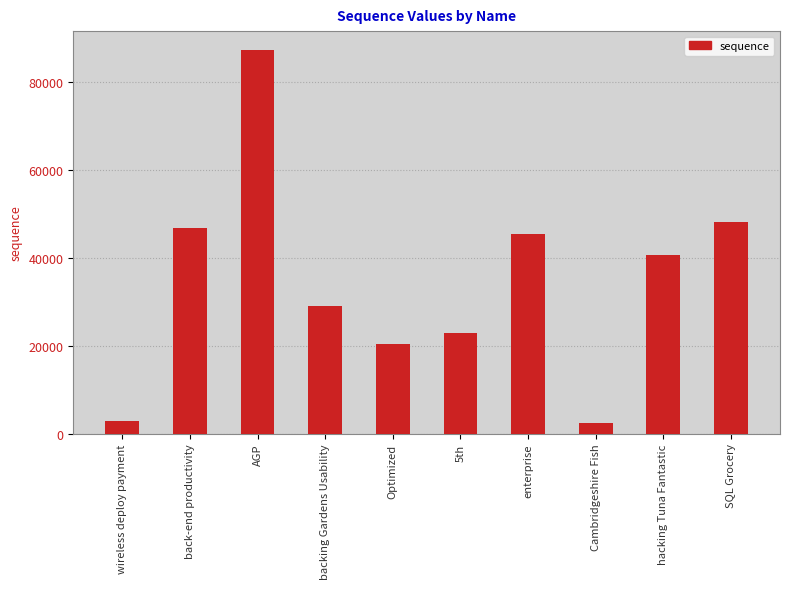

What is the approximate value at backing Gardens Usability?

29047